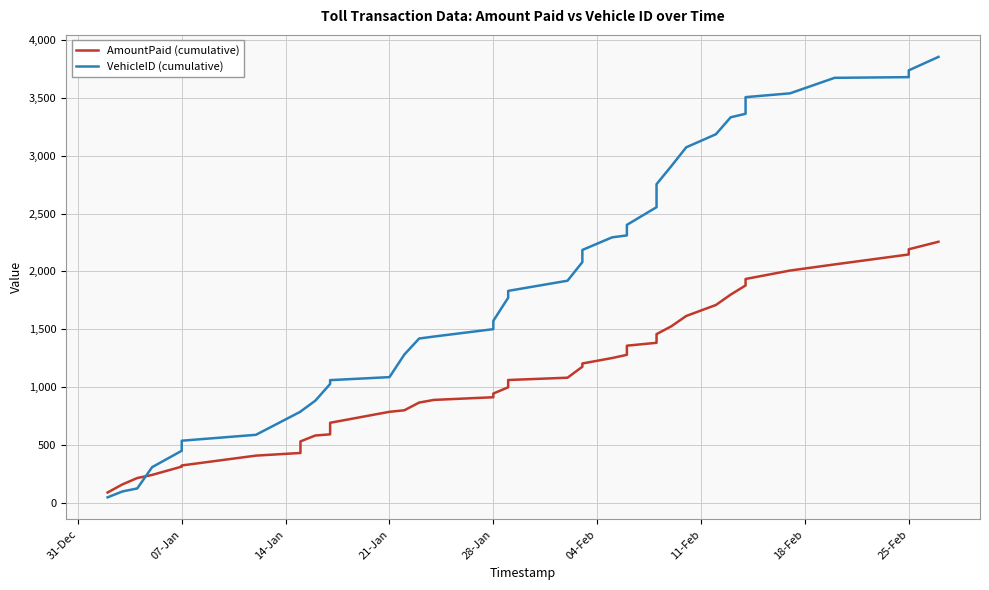

True or false: AmountPaid (cumulative) and VehicleID (cumulative) cross at least once.

True